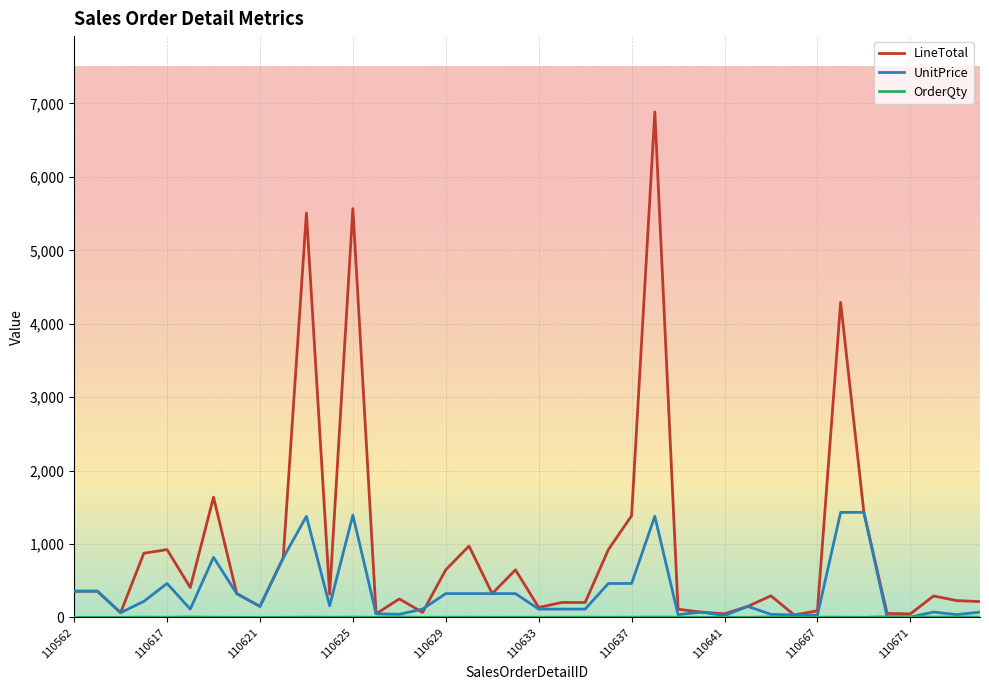

Which series has the largest range (max minus min)?

LineTotal